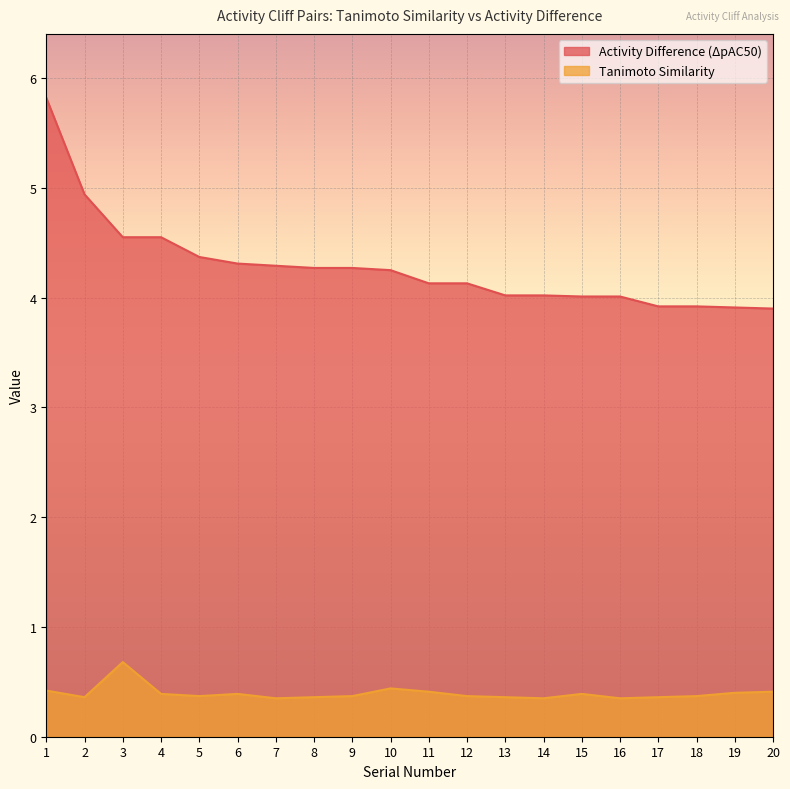

Reading right to left, list all the values displayed in this chart.

Activity Difference (ΔpAC50): 3.9	3.9	3.9	3.9	4.0	4.0	4.0	4.0	4.1	4.1	4.2	4.3	4.3	4.3	4.3	4.4	4.5	4.5	4.9	5.8
Tanimoto Similarity: 0.4	0.4	0.4	0.4	0.3	0.4	0.3	0.4	0.4	0.4	0.4	0.4	0.4	0.3	0.4	0.4	0.4	0.7	0.4	0.4